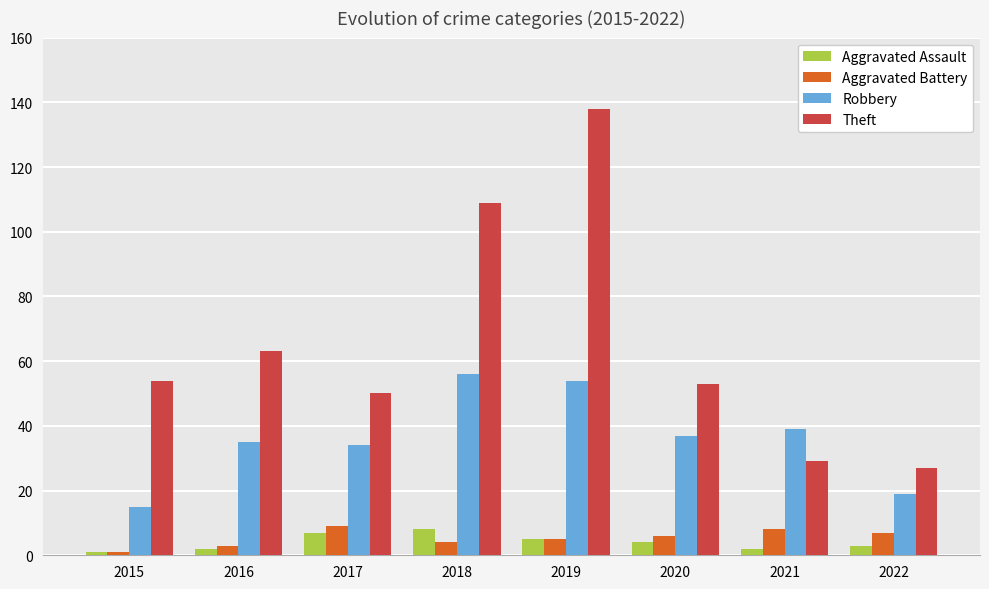

What is the difference between the maximum and minimum values in the Aggravated Battery series?

8